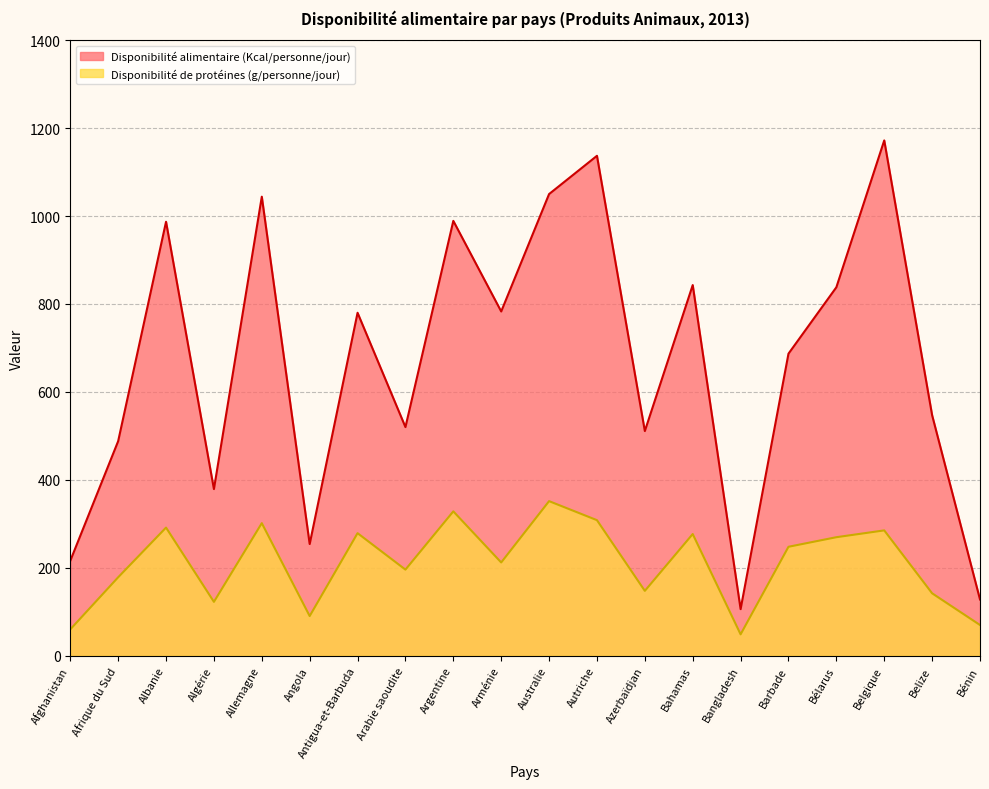

Which category has the lowest value in the Disponibilité de protéines (g/personne/jour) series?

Bangladesh